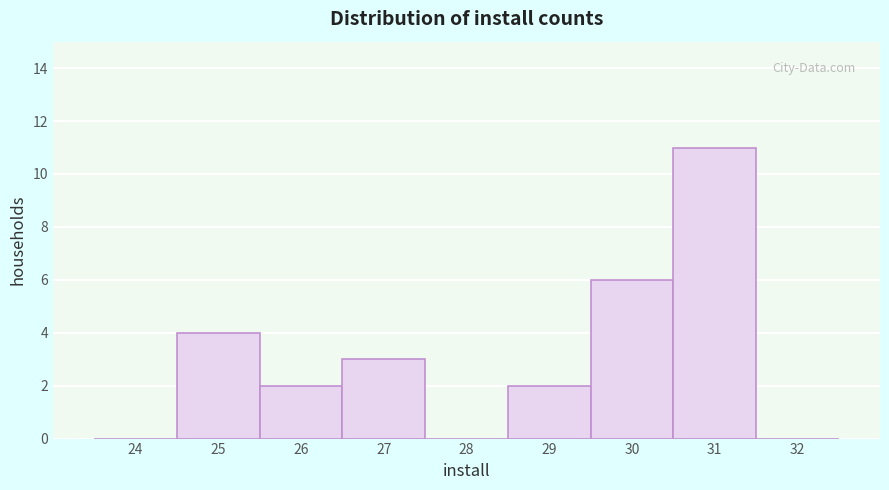

Over which range of the x-axis is the bar tallest?

30.5 to 31.5